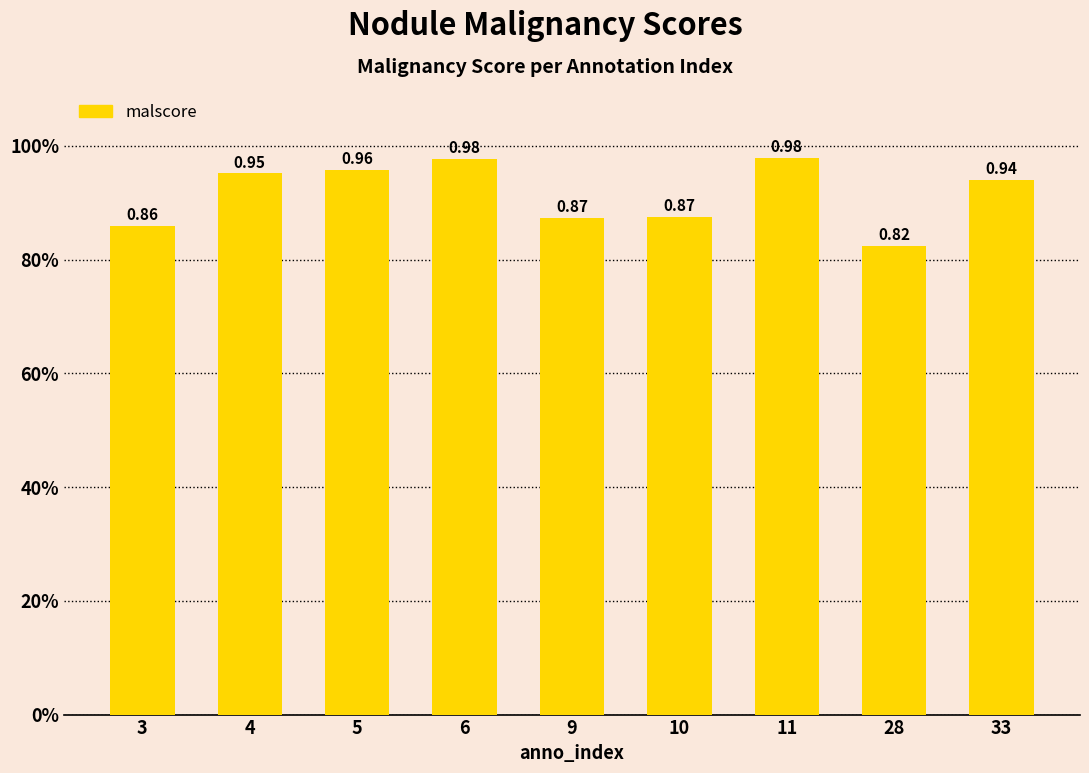

At which category does the chart reach its peak across all series?

11